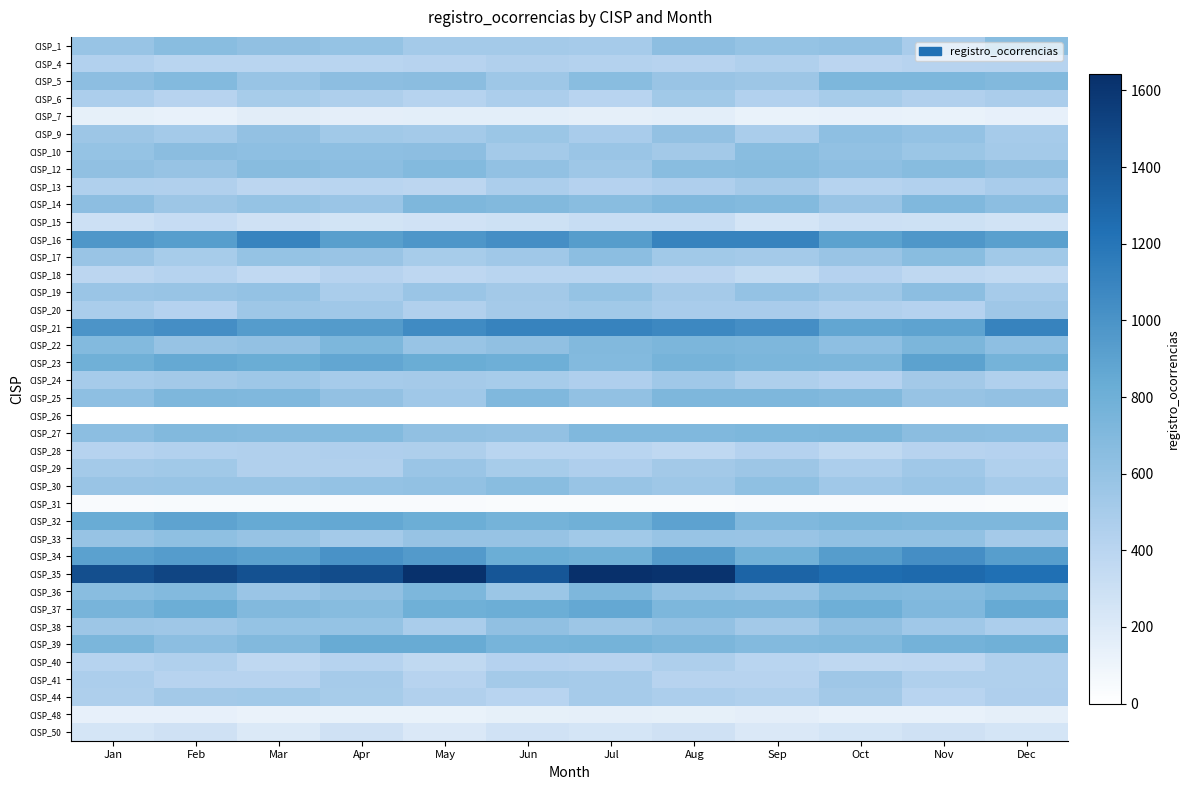

What is the total value across all series at Aug?

23108